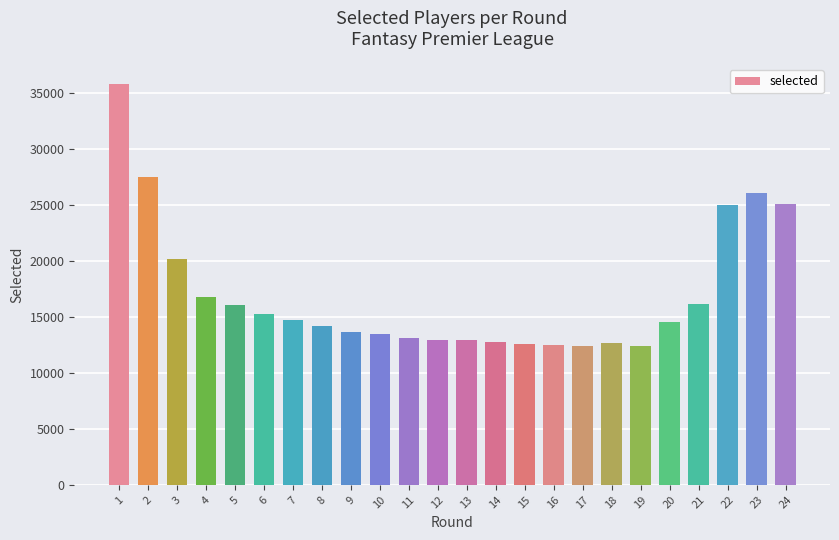

What is the sum of the values at 10 and 9?

27098